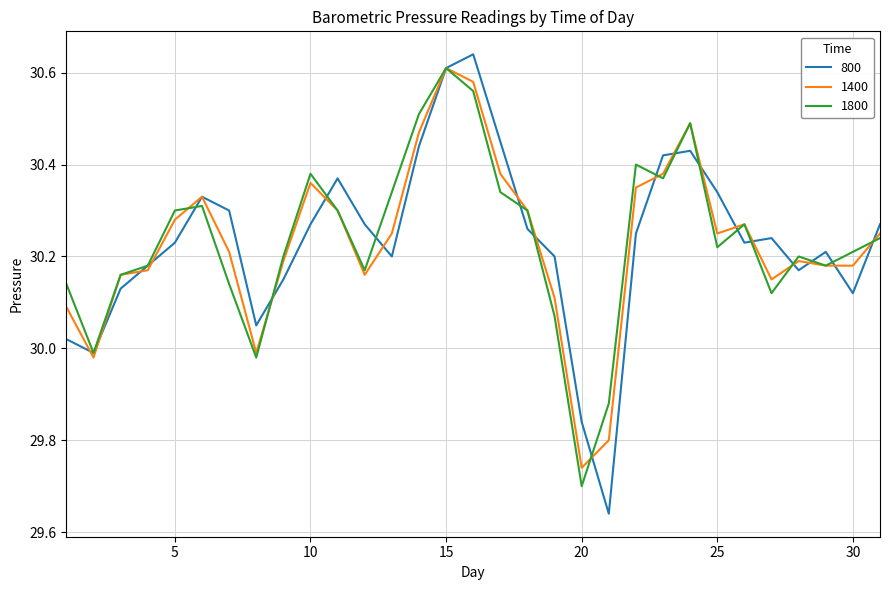

Which series has the widest spread of values?

800